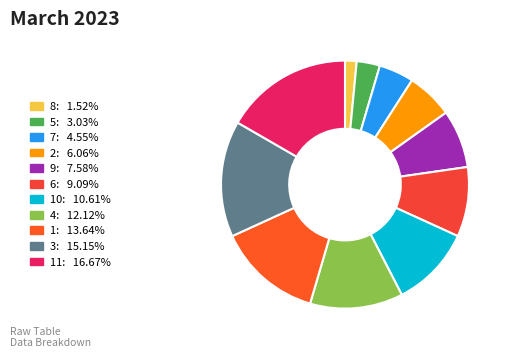

How many slices are in this pie chart?

11